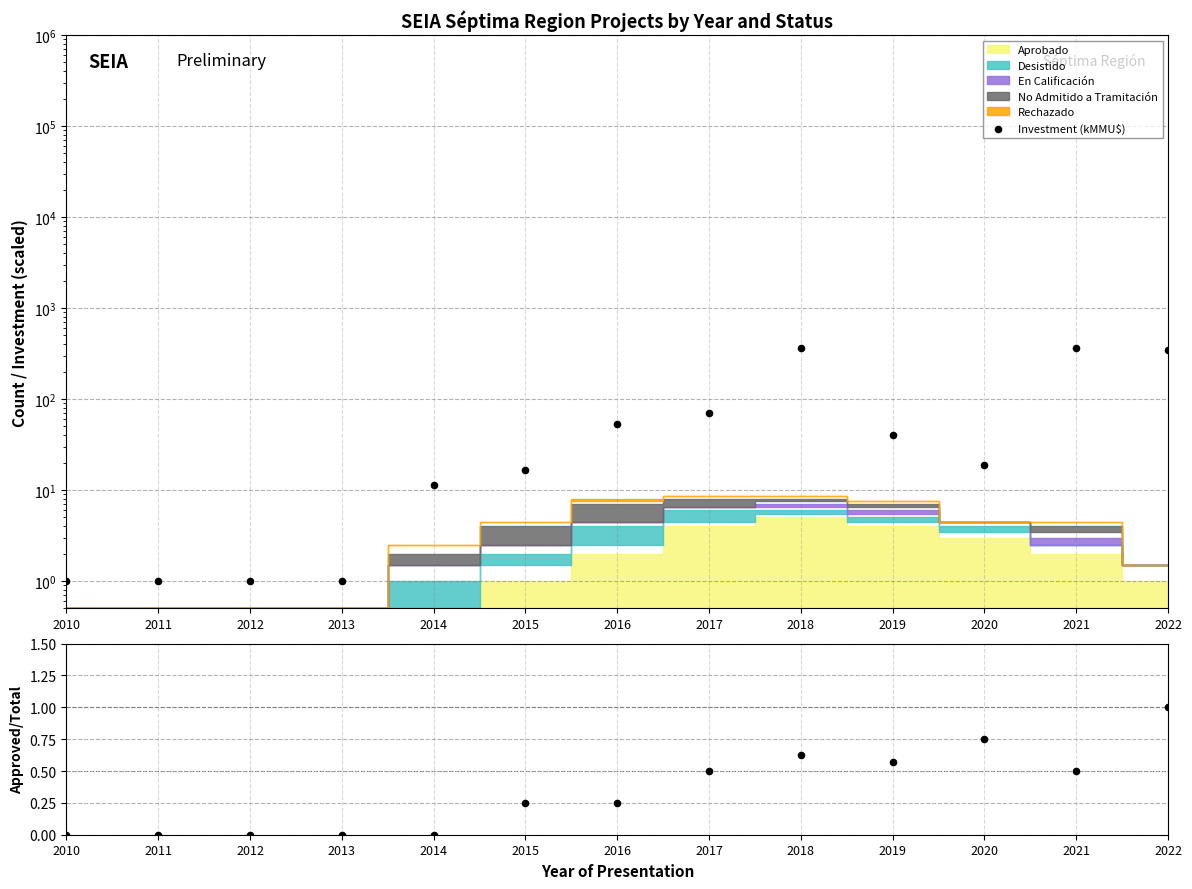

Is the value of Investment (kMMU$) at 2013 greater than the value of Approved/Total at 2018?

Yes